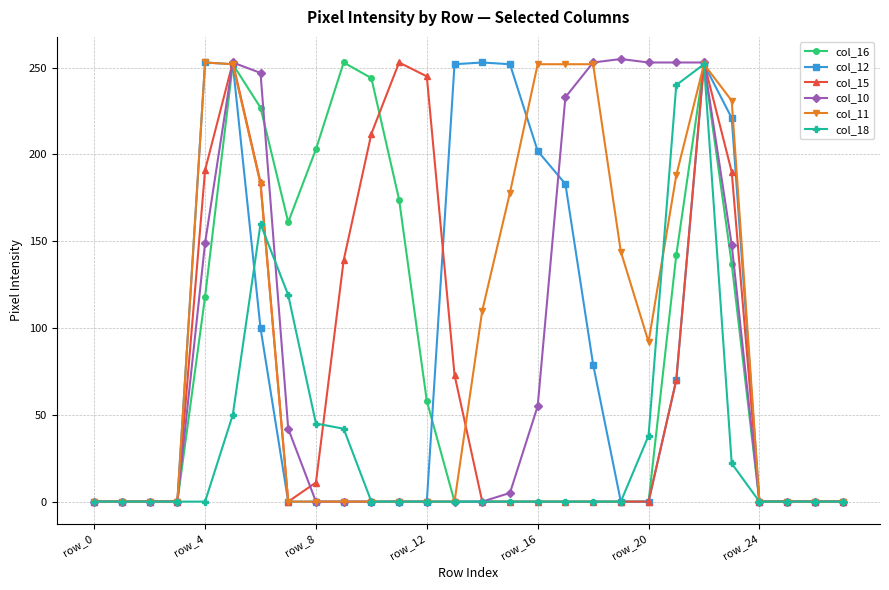

True or false: col_18 has more than 0 interior local peaks.

True